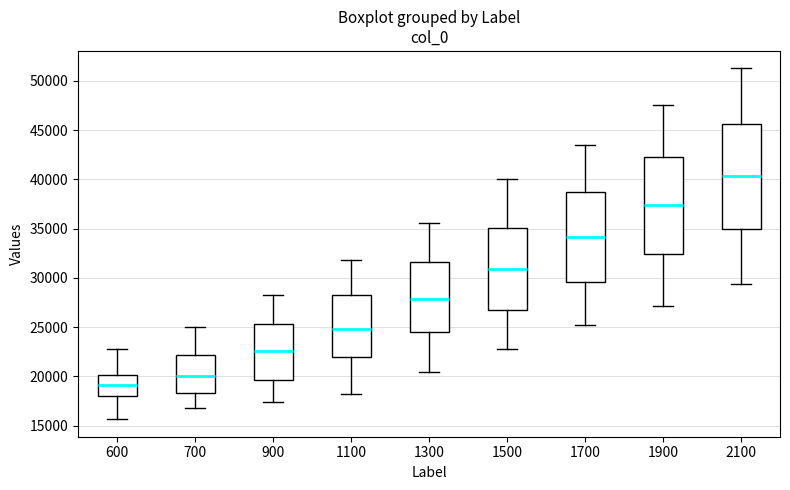

Which box is the tallest, from its lower edge to its upper edge?

2100